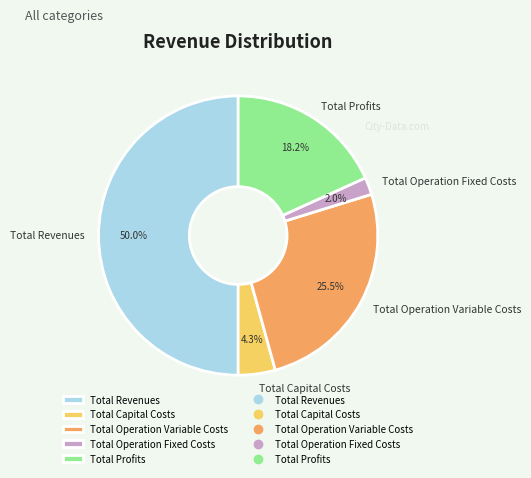

Between Total Capital Costs and Total Revenues, which is larger?

Total Revenues